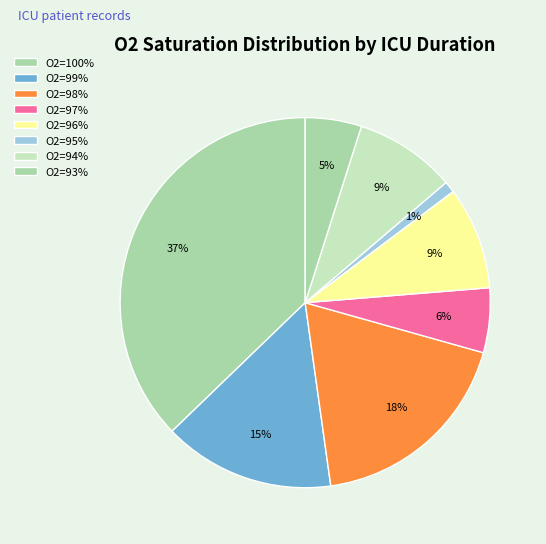

How many slices are in this pie chart?

8